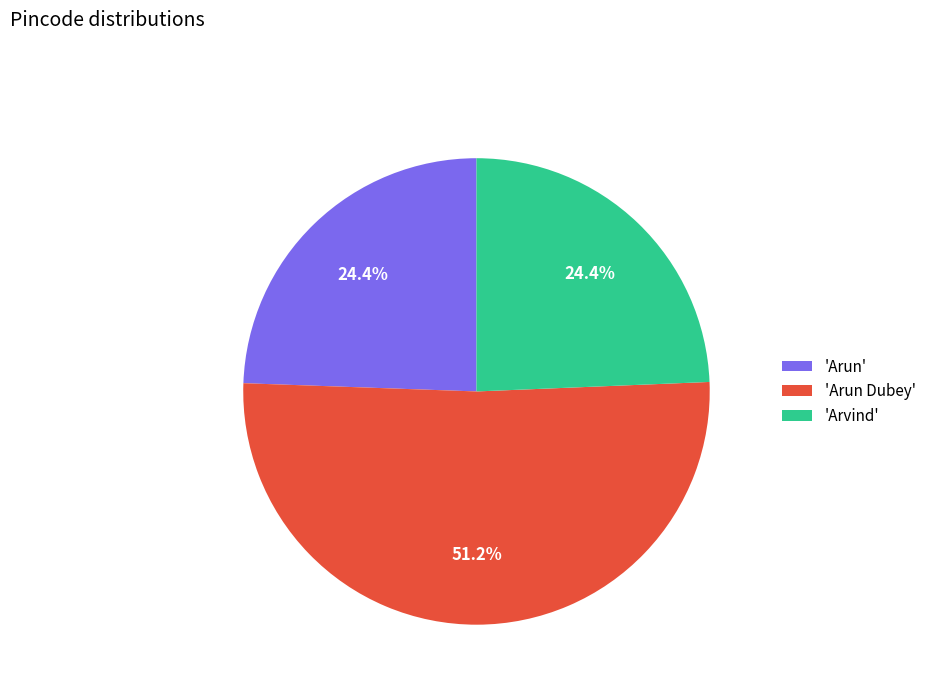

Which slice is the largest?

'Arun Dubey'